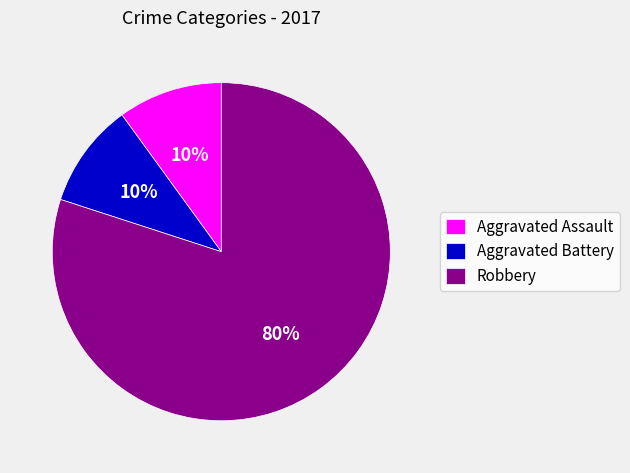

How many segments does this pie chart have?

3